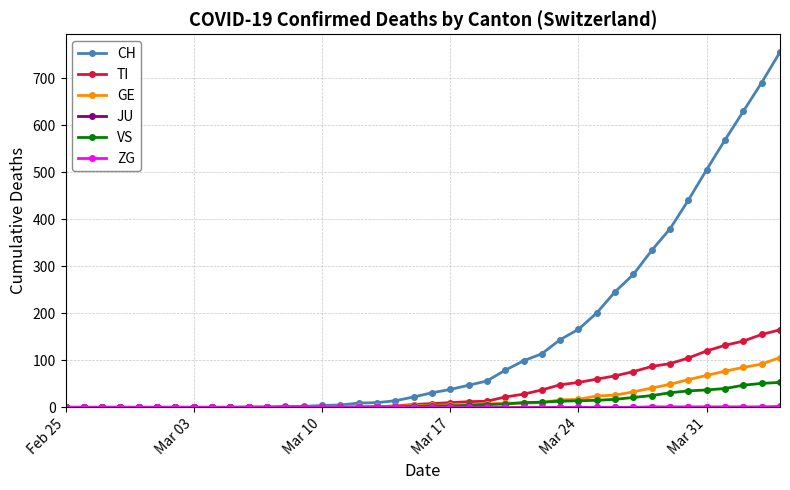

What is the maximum value shown in the chart?

756